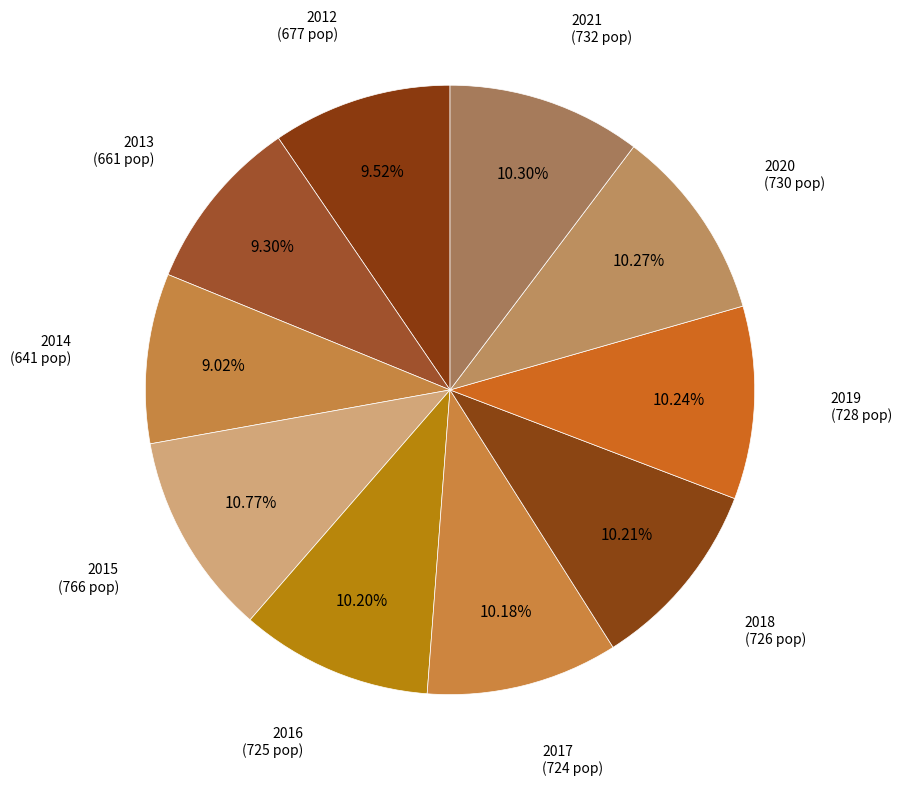

Count the number of slices in the pie.

10